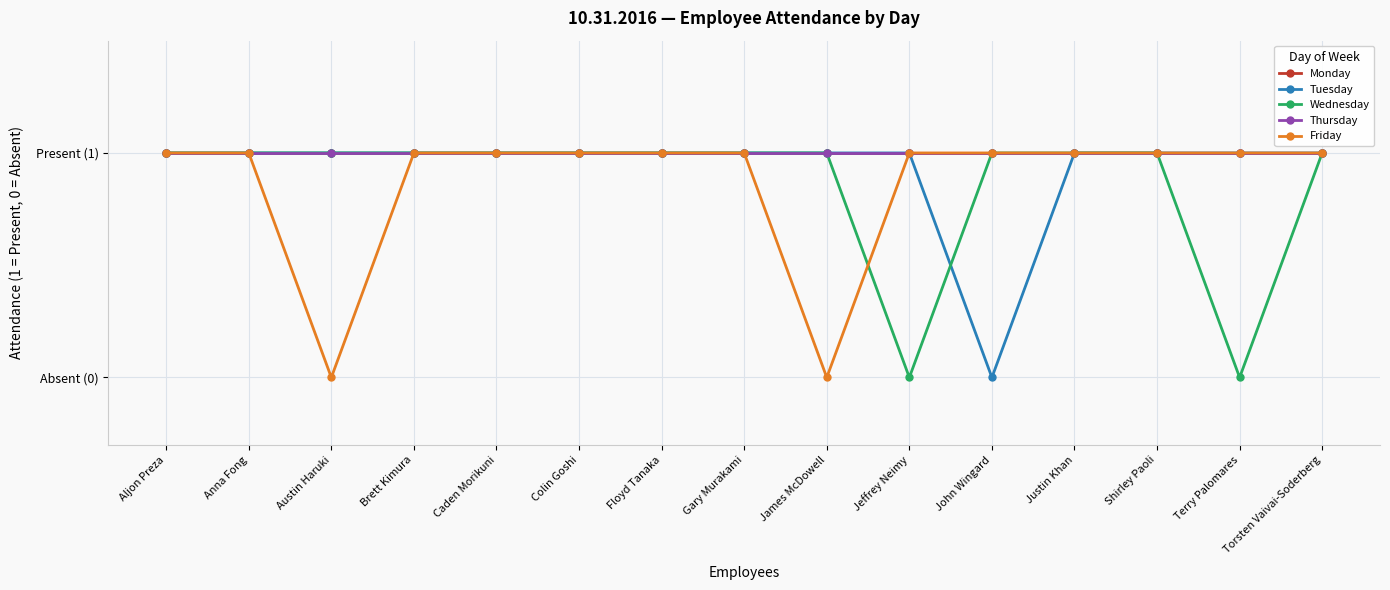

Where is Thursday nearest to the value 1?

Aljon Preza